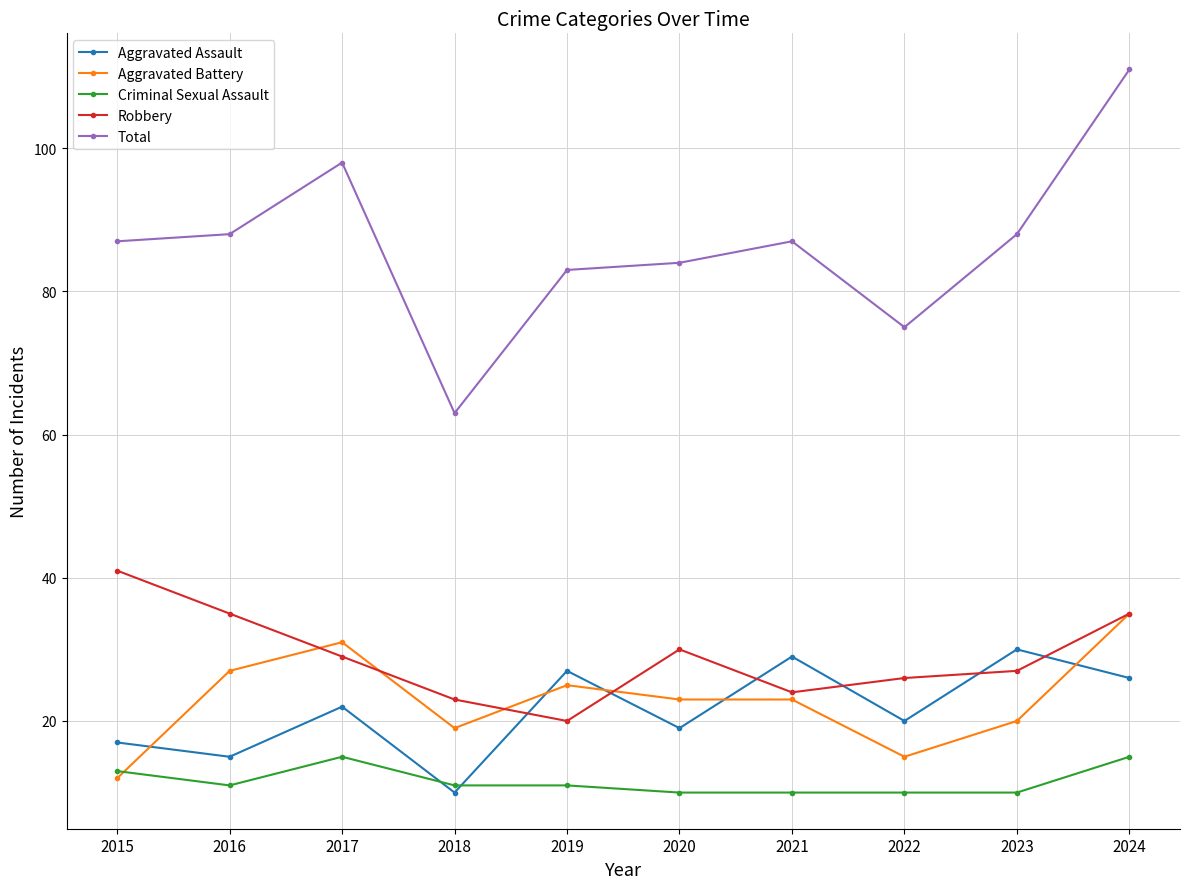

How many categories are shown in the chart?

10